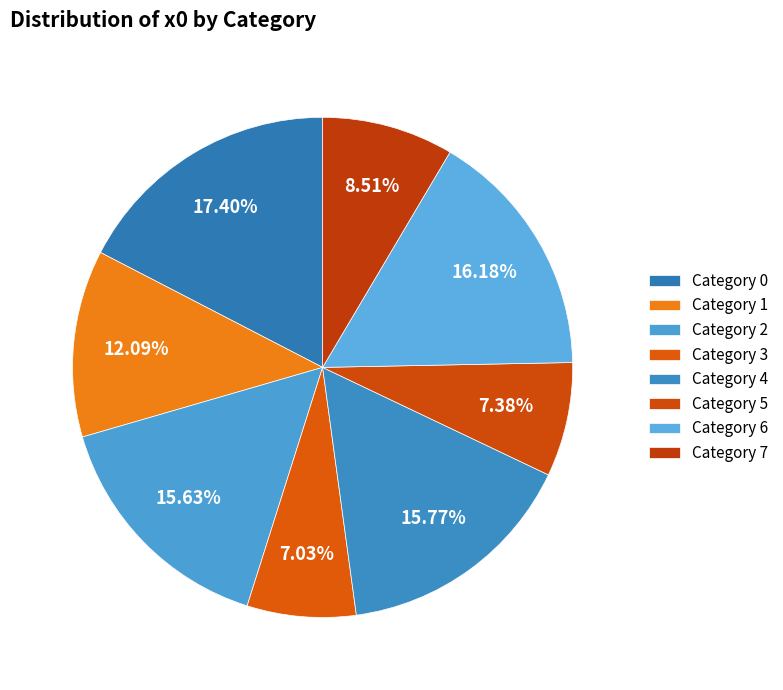

How many slices are in this pie chart?

8